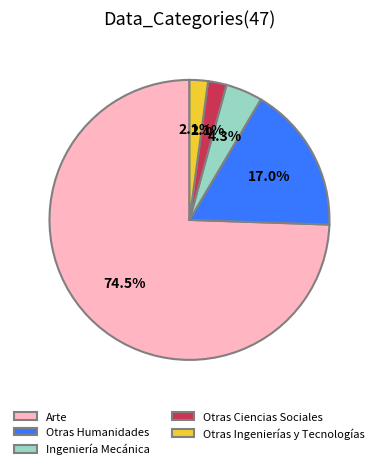

To the nearest percent, what is the combined percentage of Otras Ingenierías y Tecnologías and Otras Ciencias Sociales?

4%